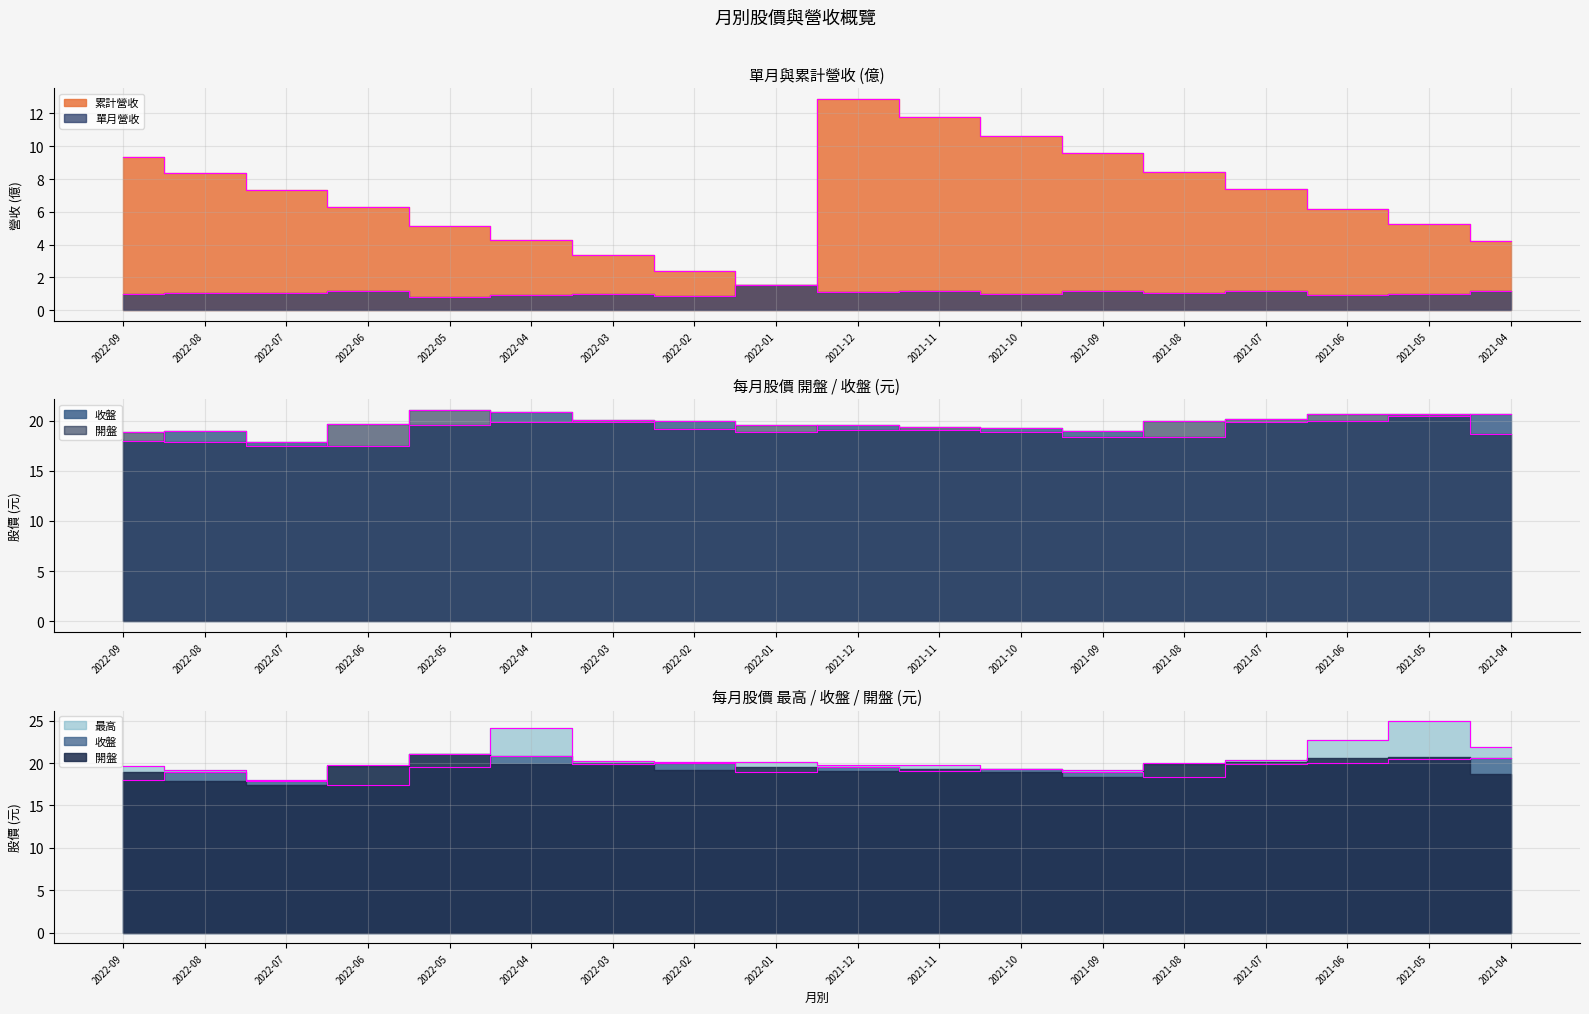

List the series in order of their peak value, lowest first.

單月營收, 累計營收, 收盤, 開盤, 最高